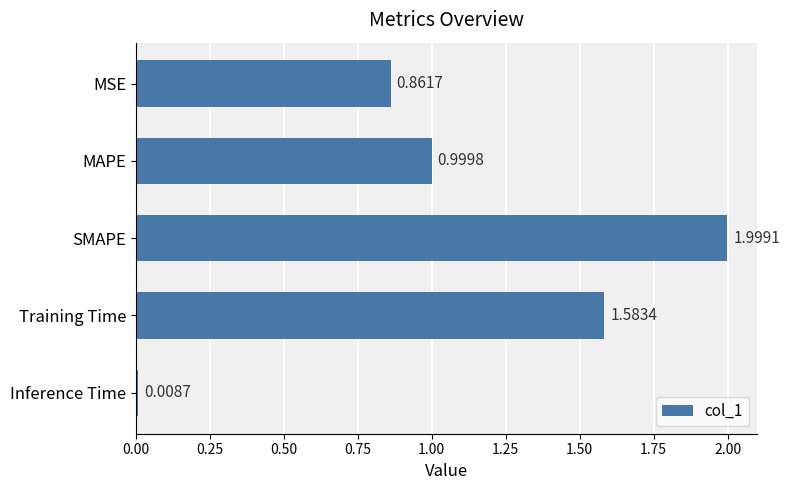

What is the label of the 5th bar from the bottom?

MSE